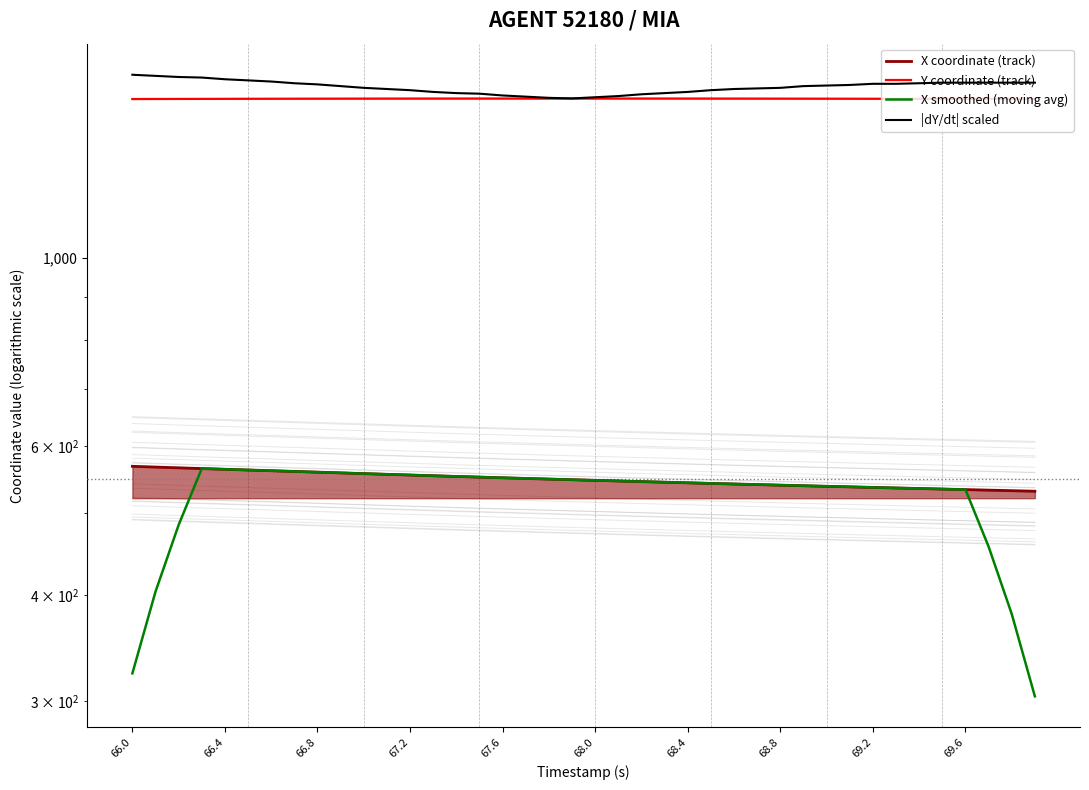

At how many categories does at least one series exceed 801?

40